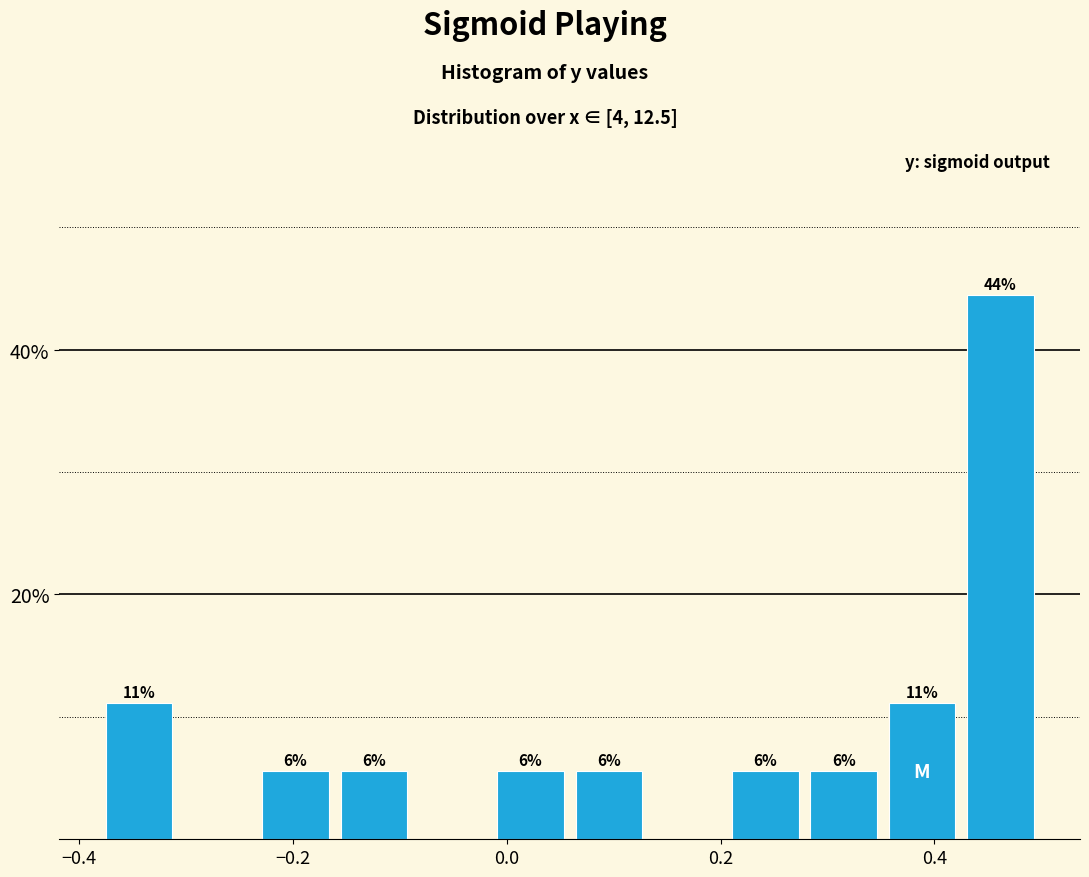

Around what value on the x-axis is the tallest bar? Give the approximate position of its centre, as read against the axis.

0.46